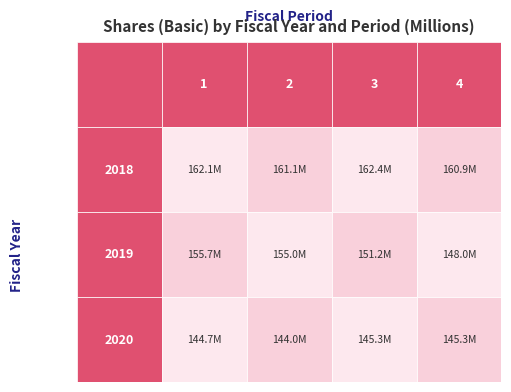

Count the 2018 values in the range 161135000 to 162378000.

3